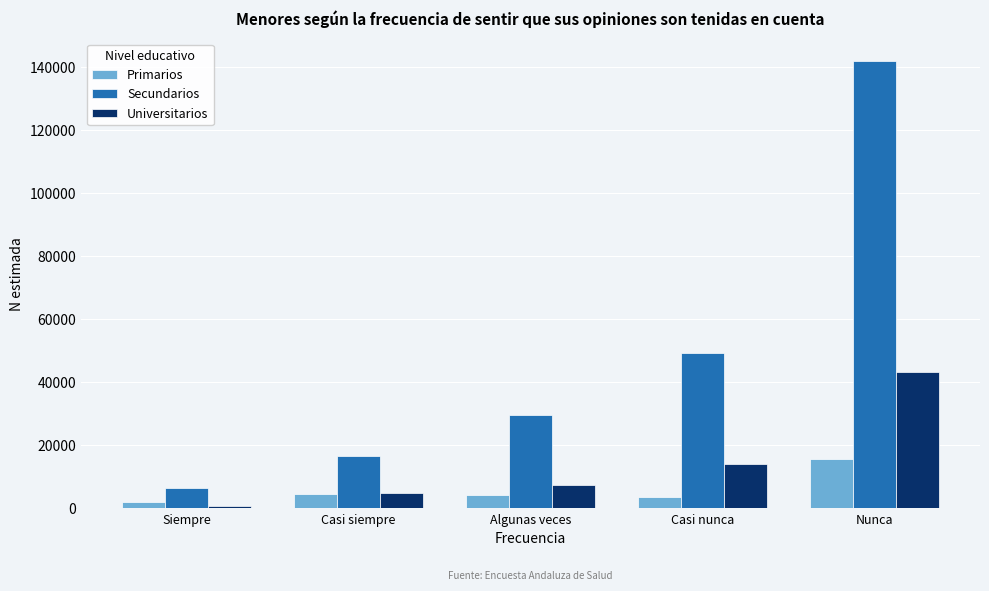

What is the sum of the Primarios values at Casi nunca and Algunas veces?

7778